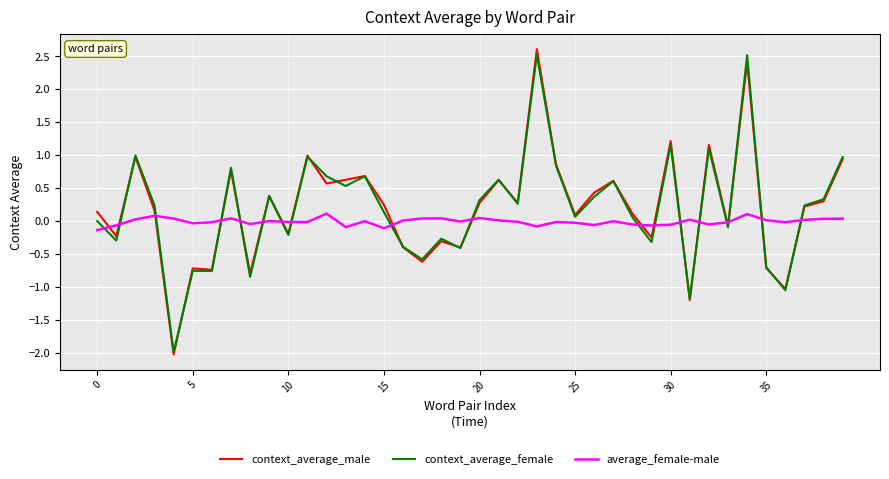

What is the minimum value shown in the chart?

-2.0